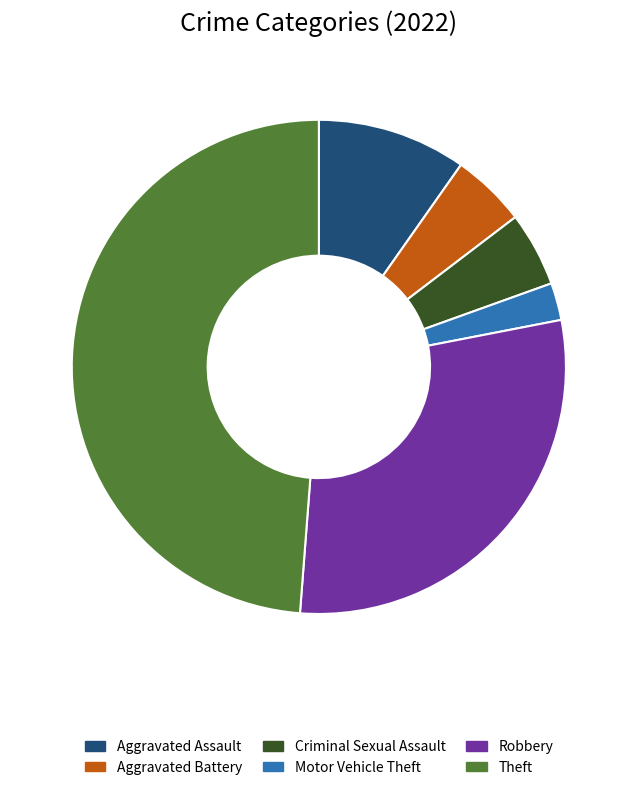

How many segments does this pie chart have?

6